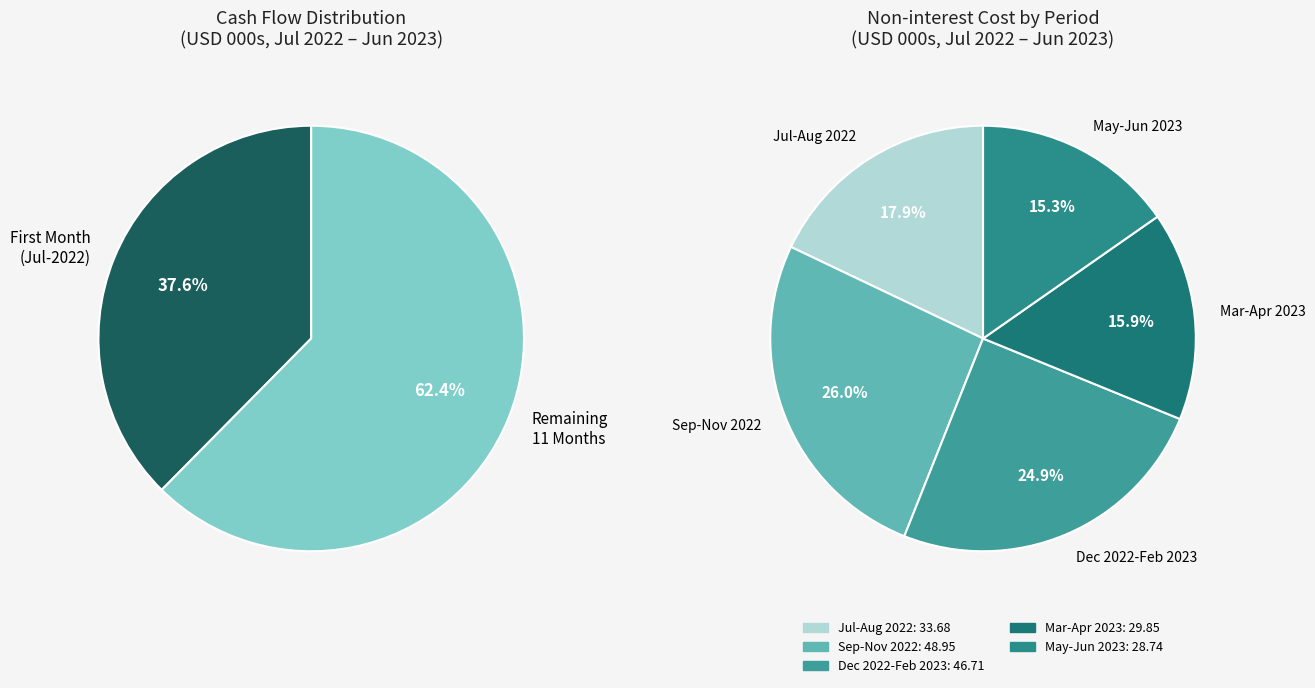

Is there a majority slice in this chart?

No